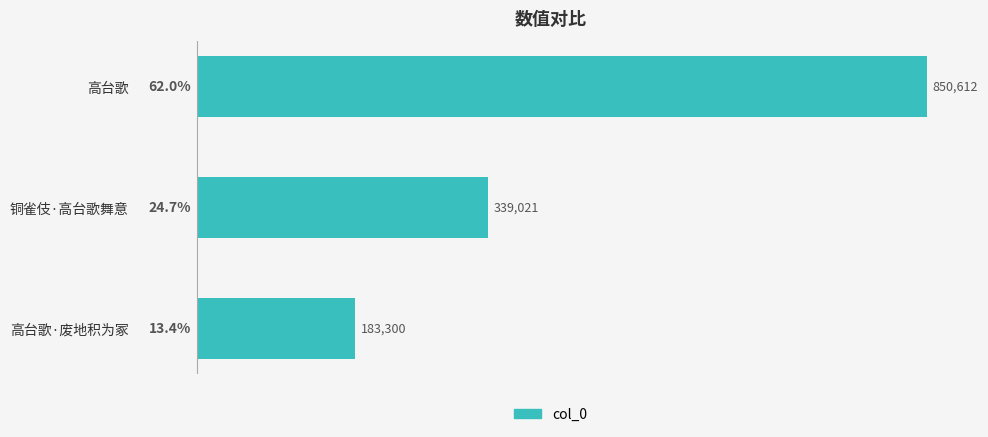

Reading top to bottom, list all the values displayed in this chart.

62.0	24.7	13.4